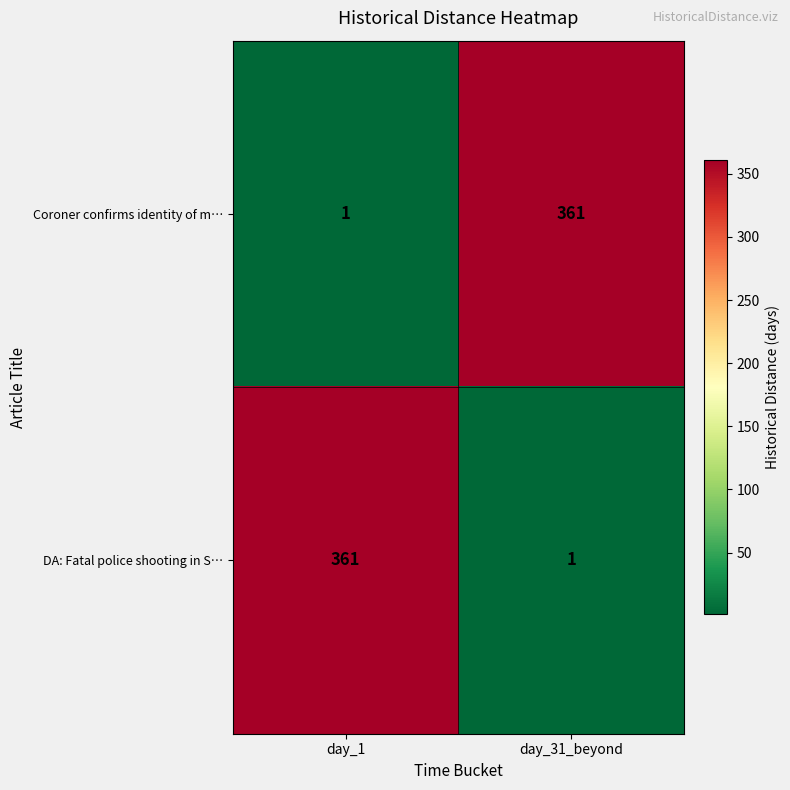

Is it true that Coroner confirms identity of m… equals 361 at day_31_beyond?

True